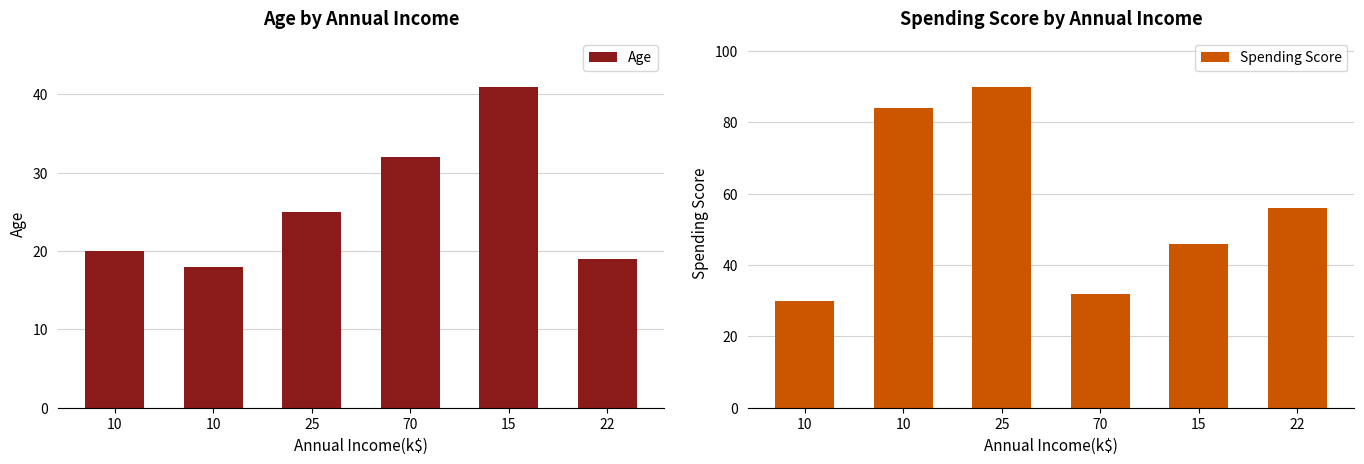

Reading left to right, what are all the values shown in this chart?

Age: 20	18	25	32	41	19
Spending Score: 30	84	90	32	46	56